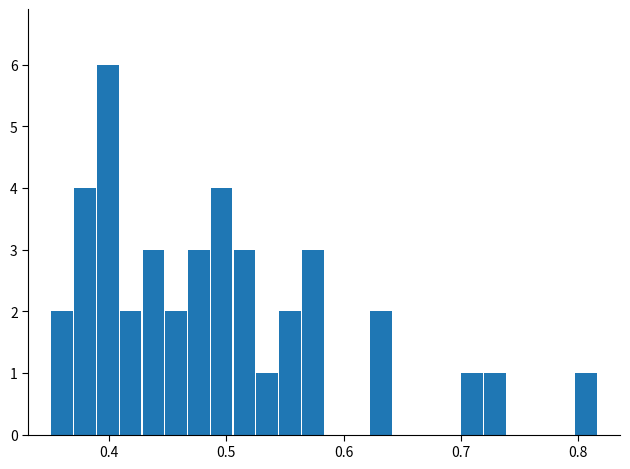

Read against the x-axis, roughly where is the centre of the tallest bar?

0.40